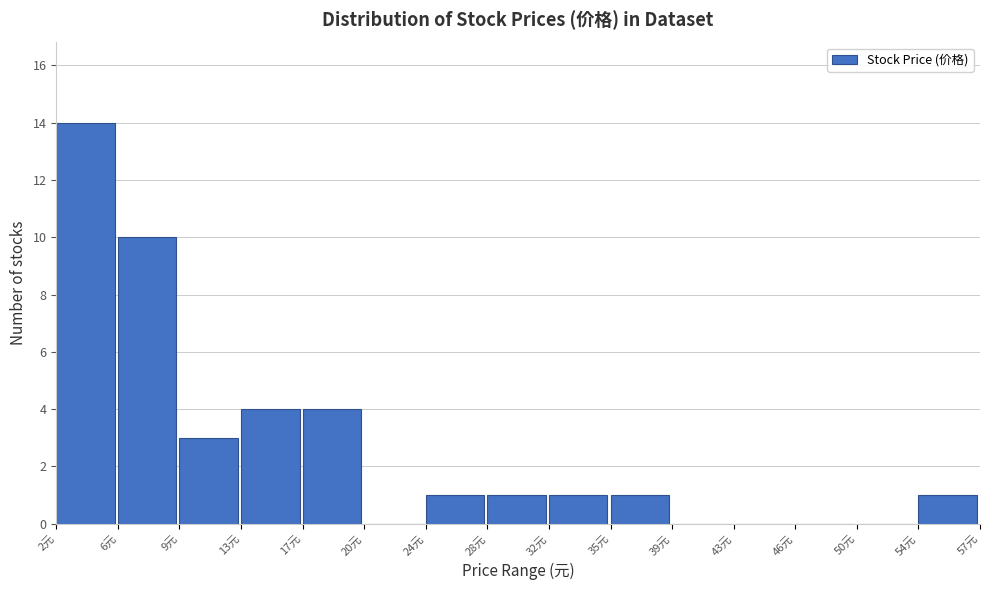

Reading left to right, transcribe all the data shown in this chart.

2元=14	6元=10	9元=3	13元=4	17元=4	20元=0	24元=1	28元=1	32元=1	35元=1	39元=0	43元=0	46元=0	50元=0	54元=1